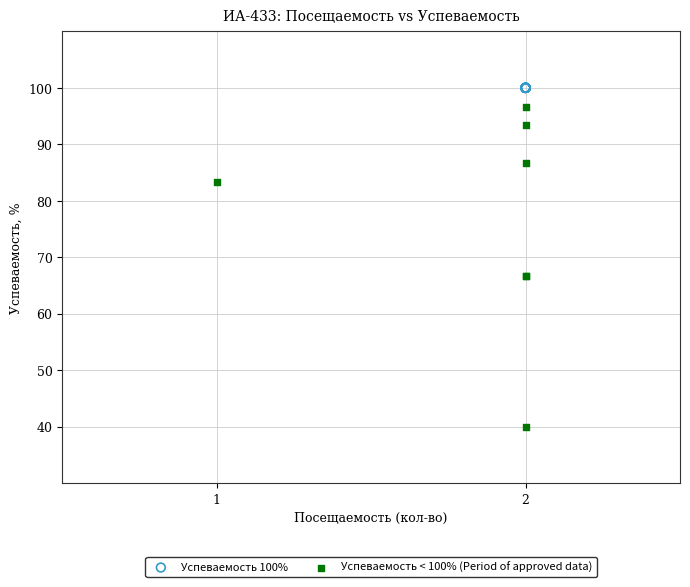

What are all the series names shown in the legend?

Успеваемость 100%, Успеваемость < 100% (Period of approved data)